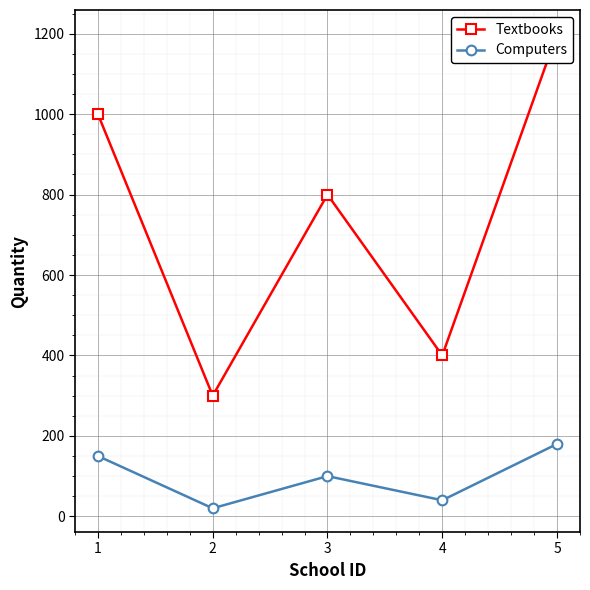

List the series in order of their peak value, lowest first.

Computers, Textbooks